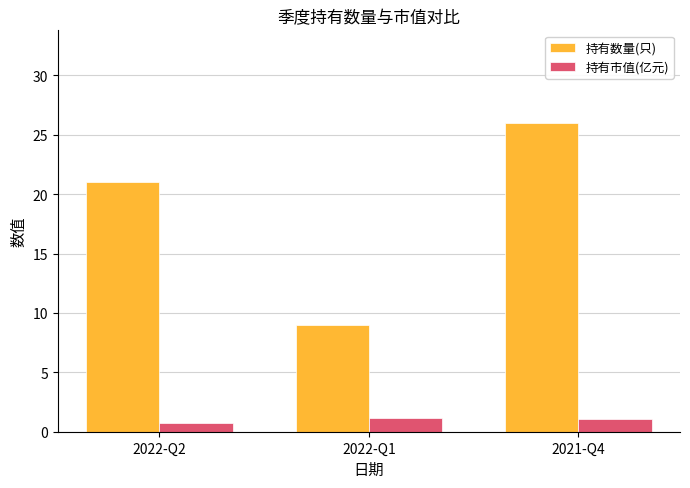

What is the total value across all series at 2022-Q1?

10.1